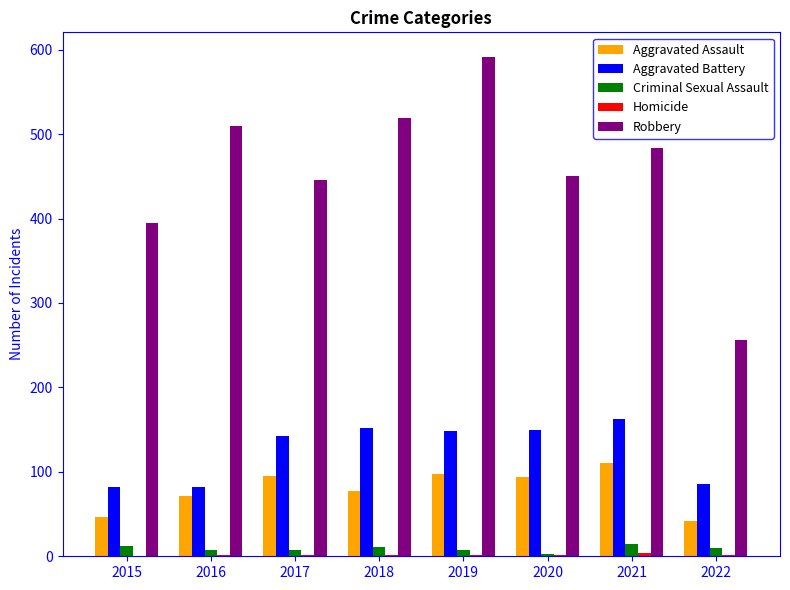

Is the value of Aggravated Assault at 2017 greater than the value of Aggravated Battery at 2019?

No